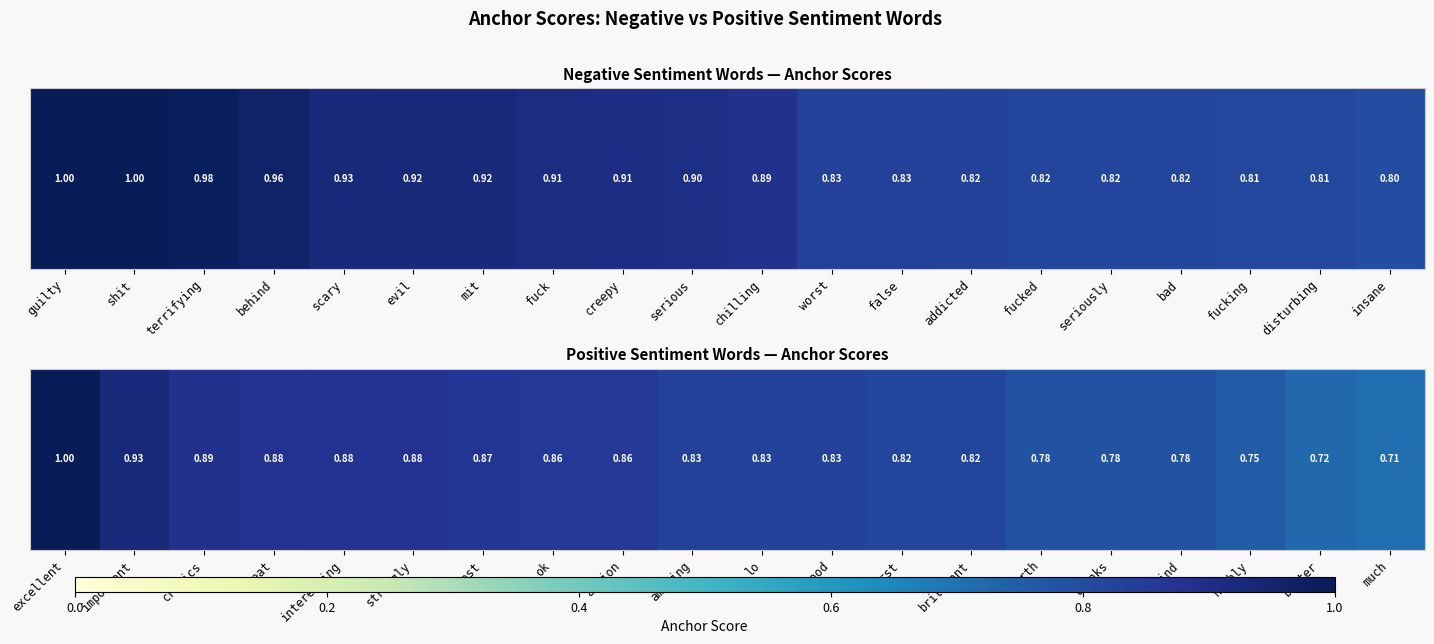

Rank the categories by value from highest to lowest.

excellent, important, critics, great, interesting, strongly, best, ok, action, amazing, lo, good, first, brilliant, worth, thanks, kind, highly, better, much